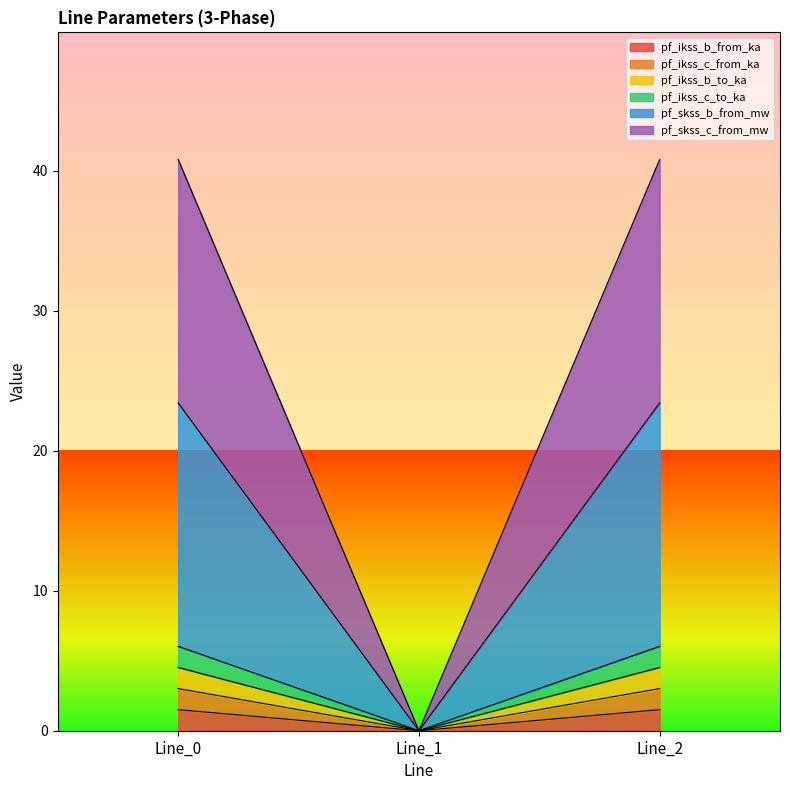

The value of pf_skss_b_from_mw at Line_1 is 0.0. True or false?

True